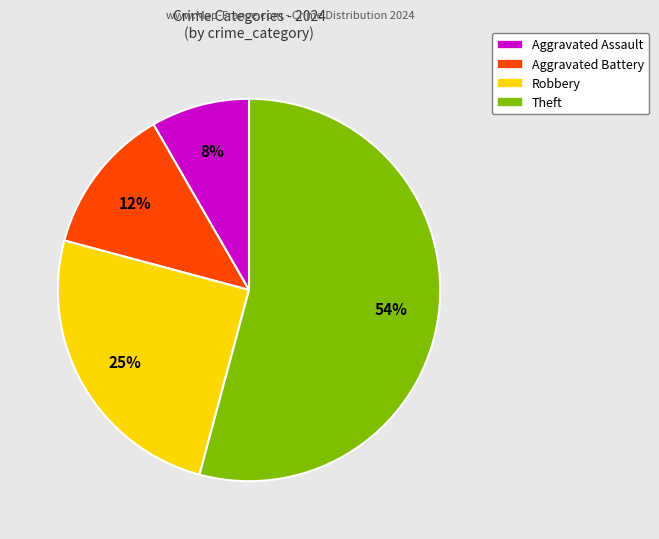

Does any single category account for the majority?

Yes